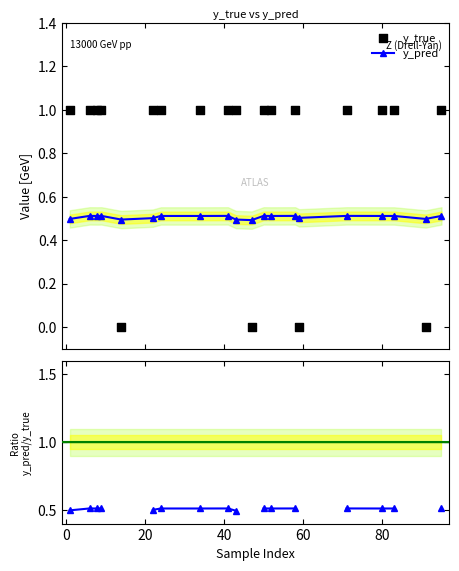

Which series contains the highest Y value?

y_true